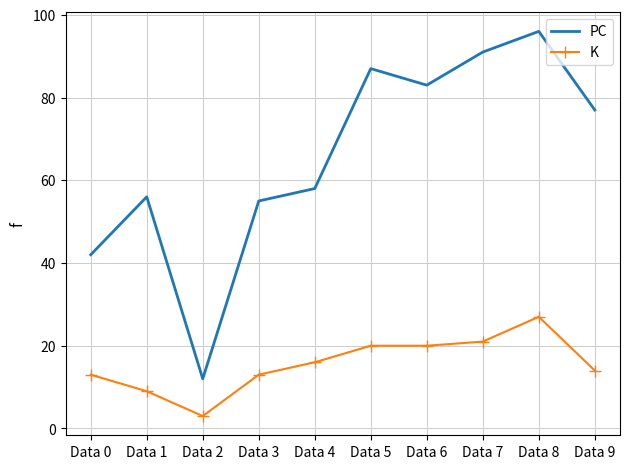

Is it true that PC equals 32 at Data 8?

False